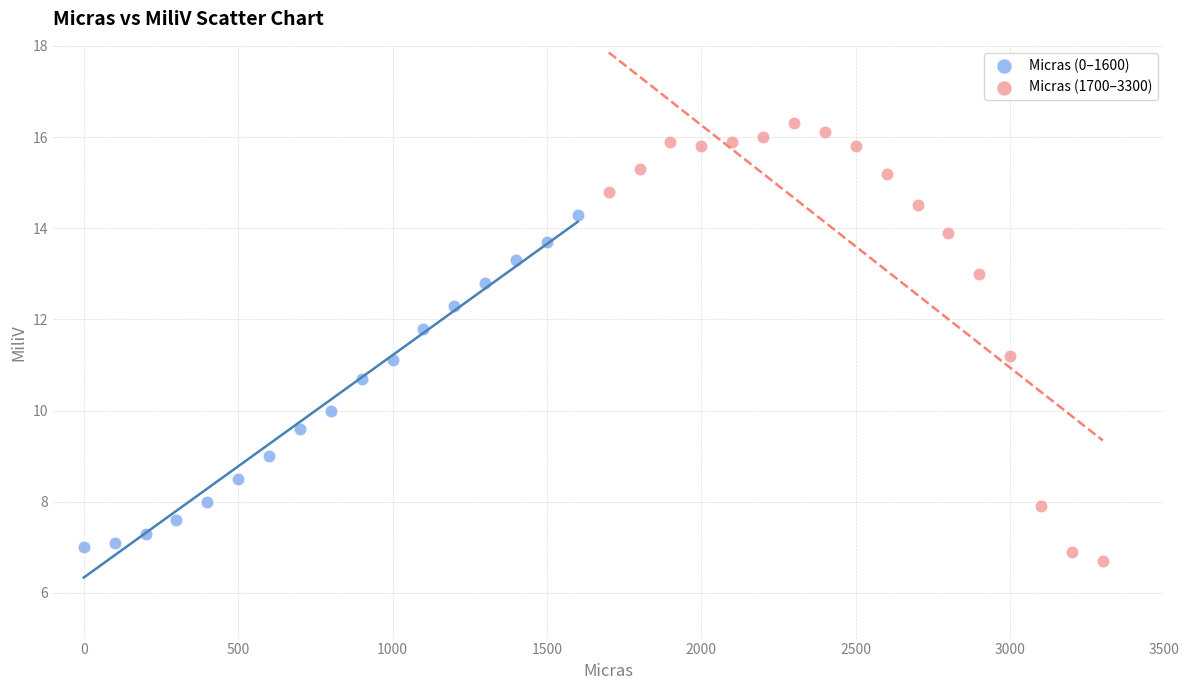

Which series has the widest spread of Y values?

Micras (1700–3300)